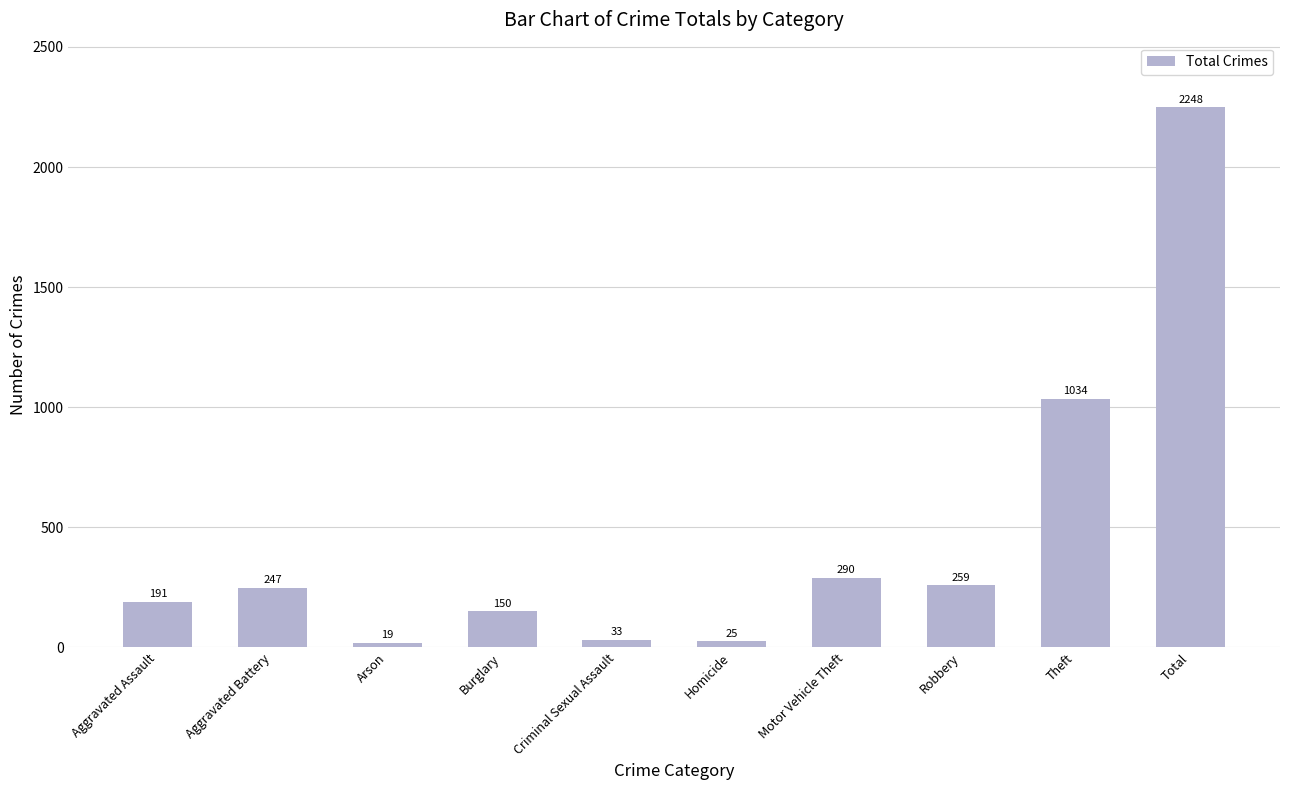

How many categories are shown in the chart?

10